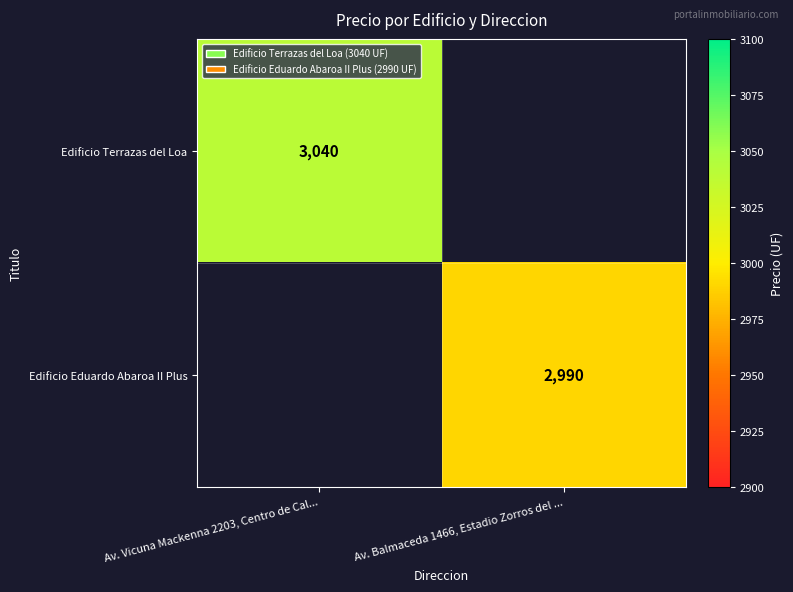

Which label corresponds to the largest value in the chart?

Av. Vicuna Mackenna 2203, Centro de Cal...